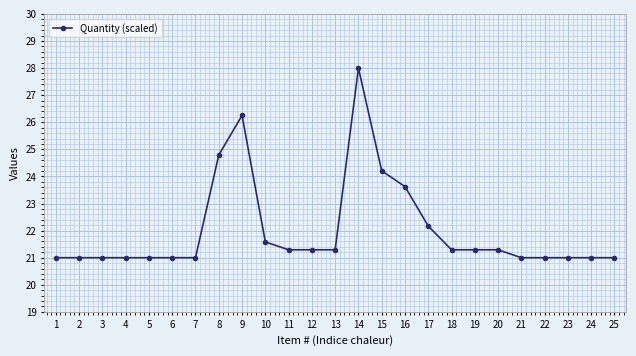

Is it true that the value at 12 is 35.6?

False